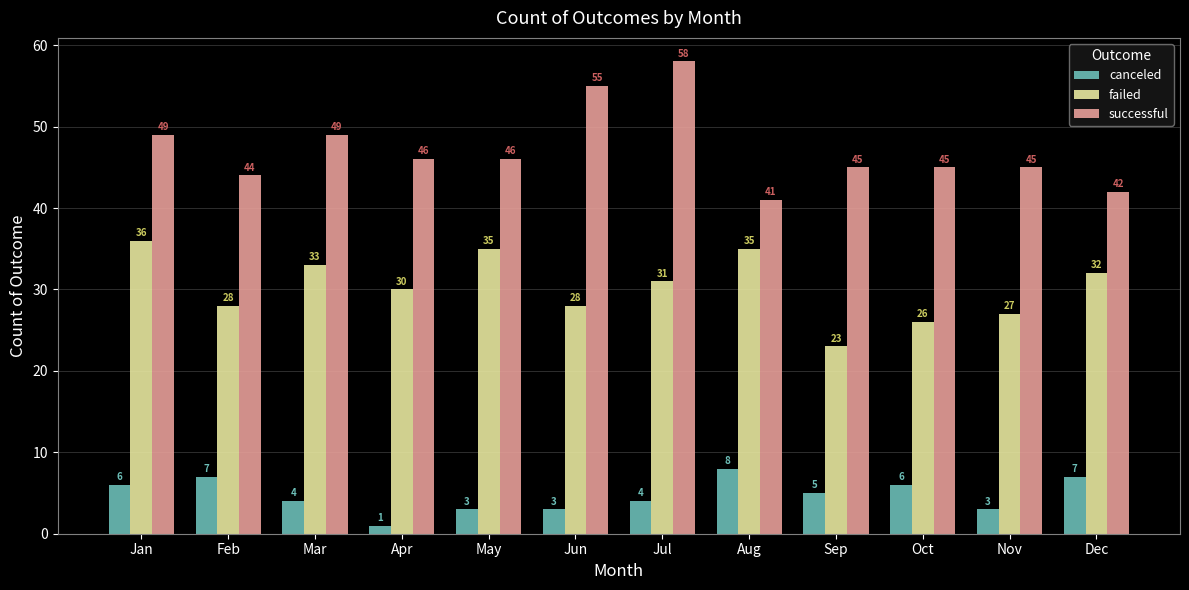

Reading left to right, list all the values displayed in this chart.

canceled: 6	7	4	1	3	3	4	8	5	6	3	7
failed: 36	28	33	30	35	28	31	35	23	26	27	32
successful: 49	44	49	46	46	55	58	41	45	45	45	42